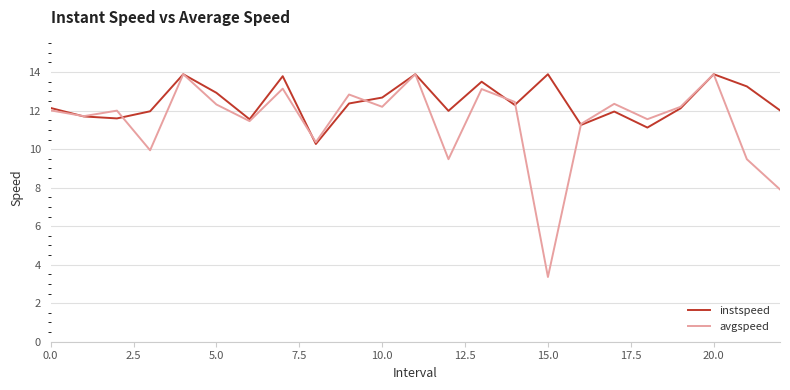

Which series has the largest range (max minus min)?

avgspeed